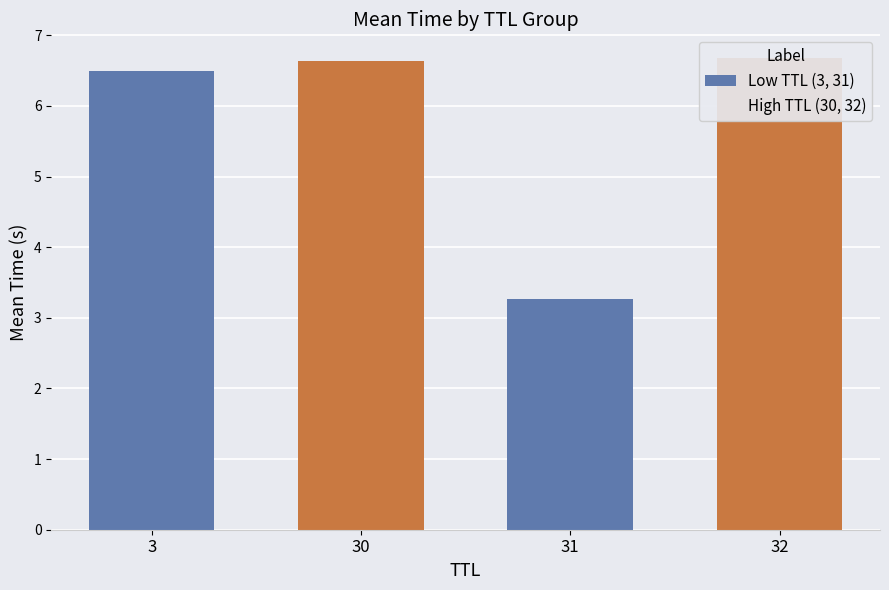

Reading left to right, list all the values displayed in this chart.

Low TTL (3, 31): 6.5	0.0	3.3	0.0
High TTL (30, 32): 0.0	6.6	0.0	6.7